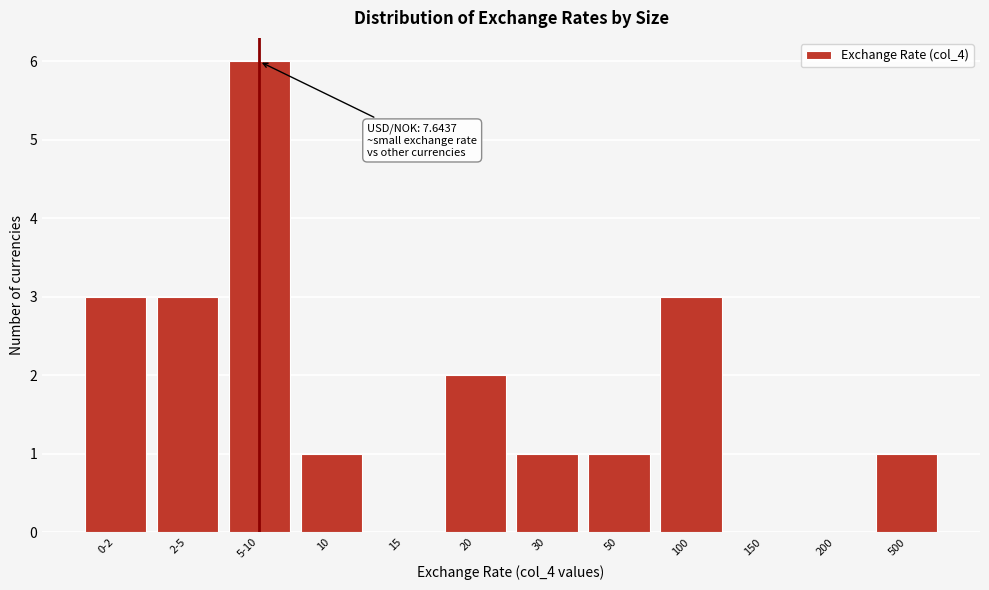

Reading right to left, transcribe all the data shown in this chart.

500=1	200=0	150=0	100=3	50=1	30=1	20=2	15=0	10=1	5-10=6	2-5=3	0-2=3